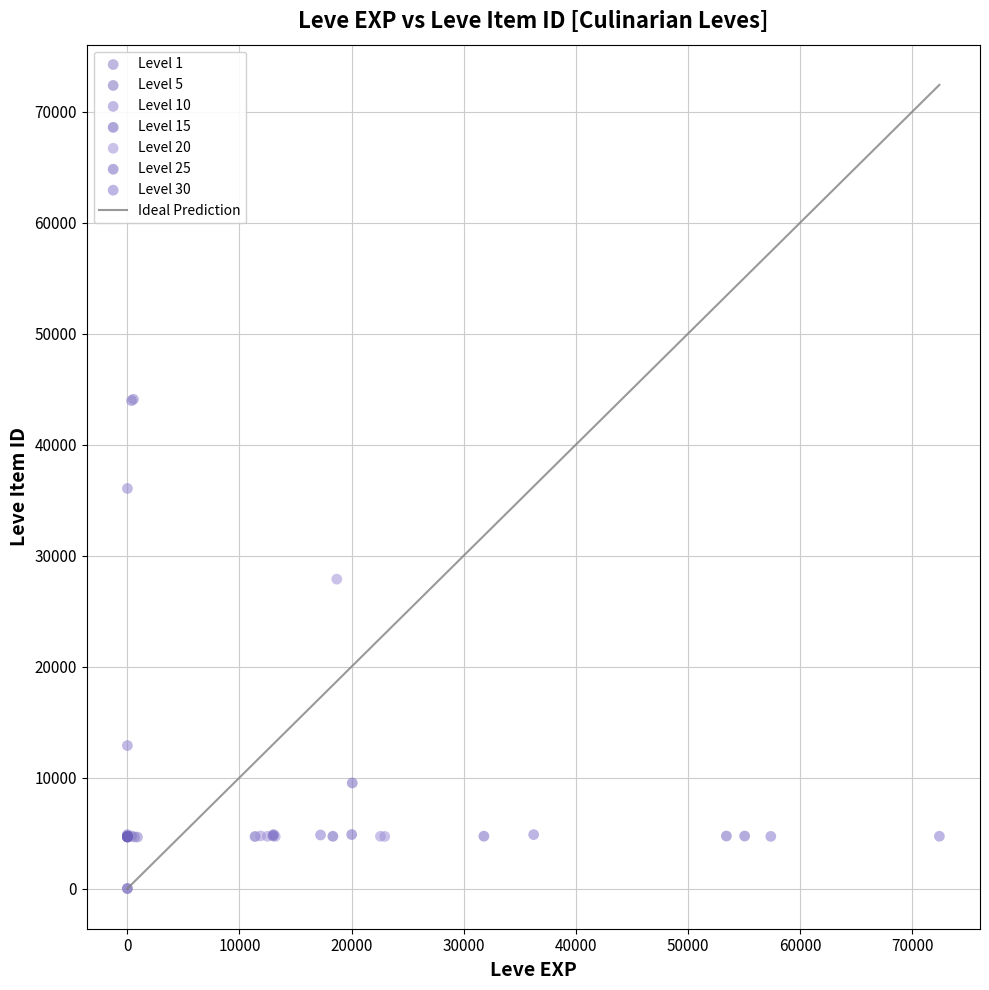

Which series has the widest spread of Y values?

Level 1